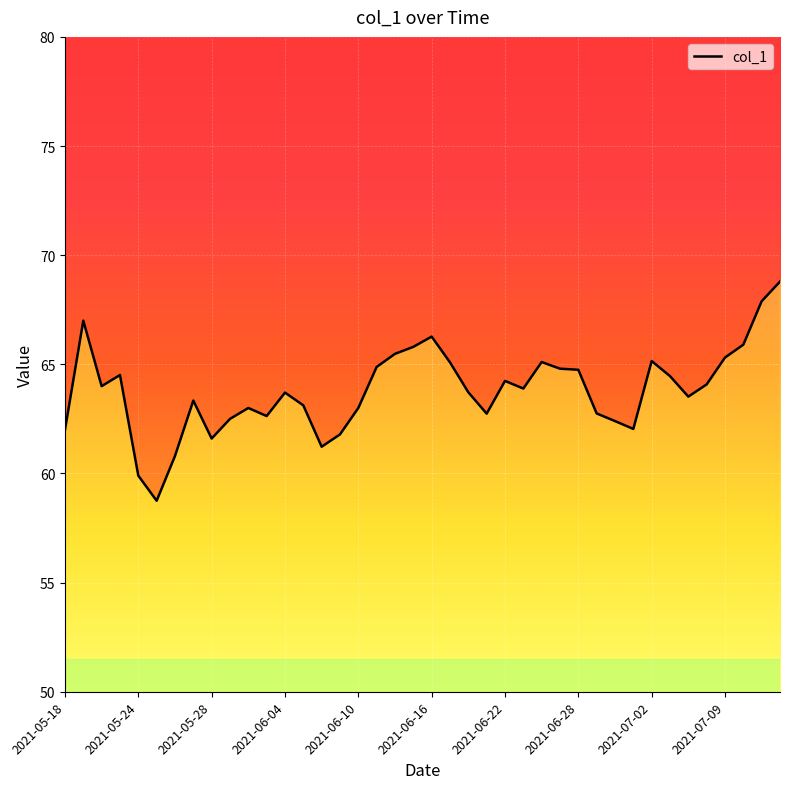

What is the smallest value displayed?

58.8